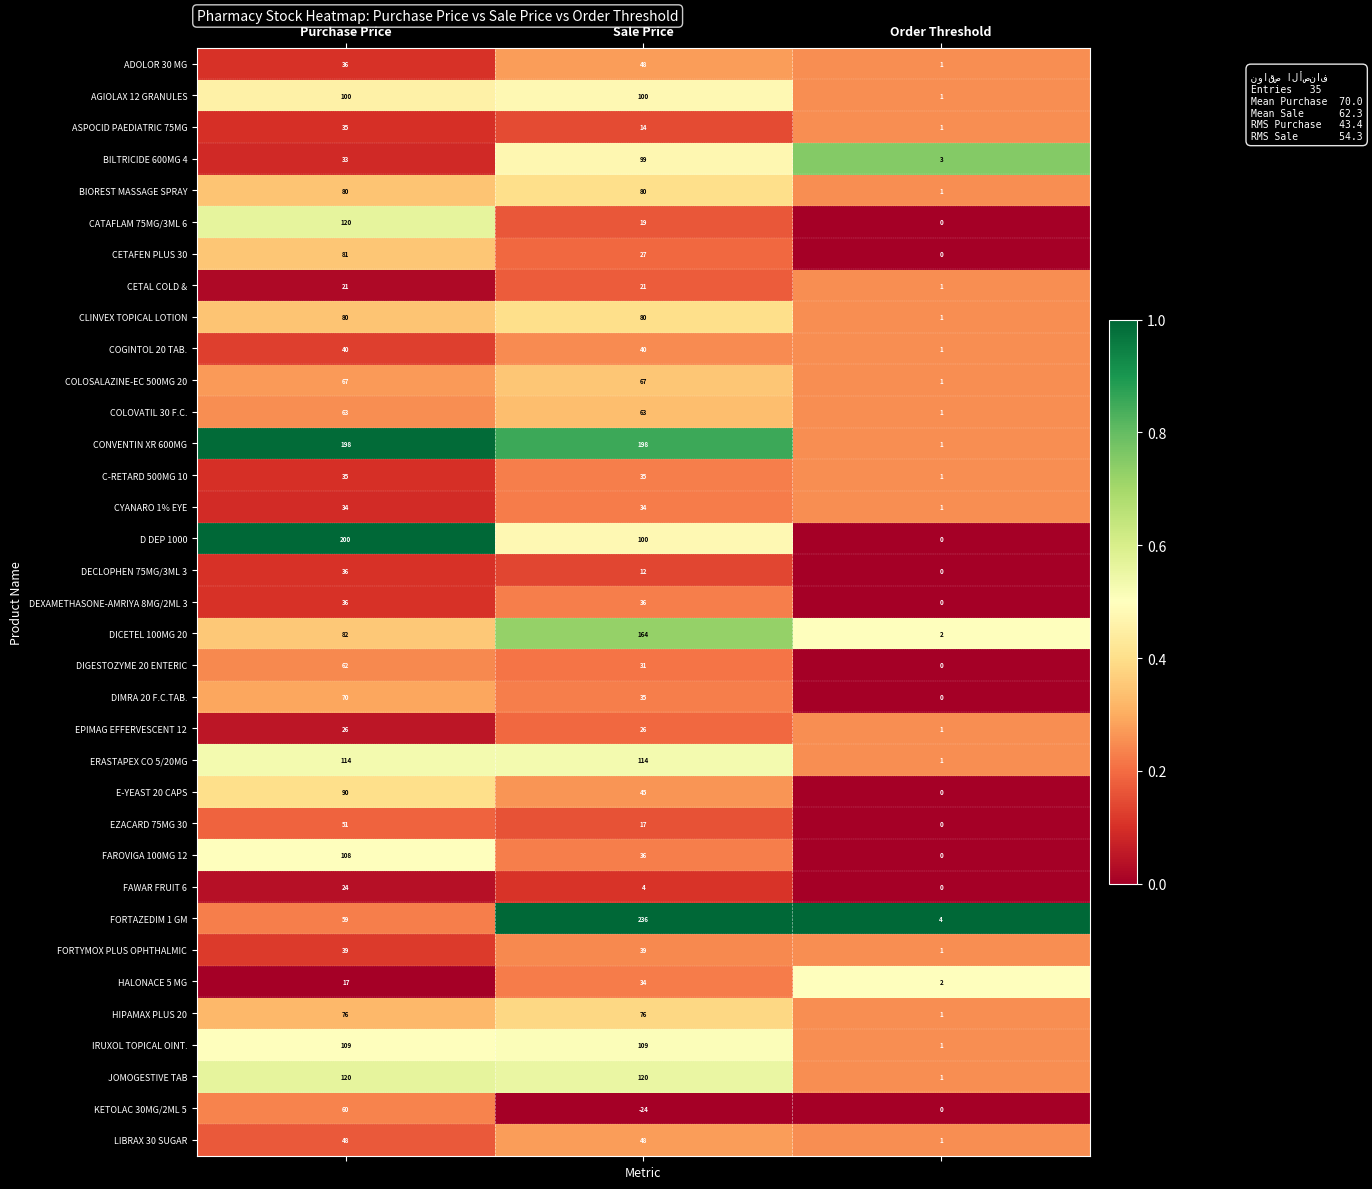

How many CYANARO 1% EYE values are between 1 and 34?

3